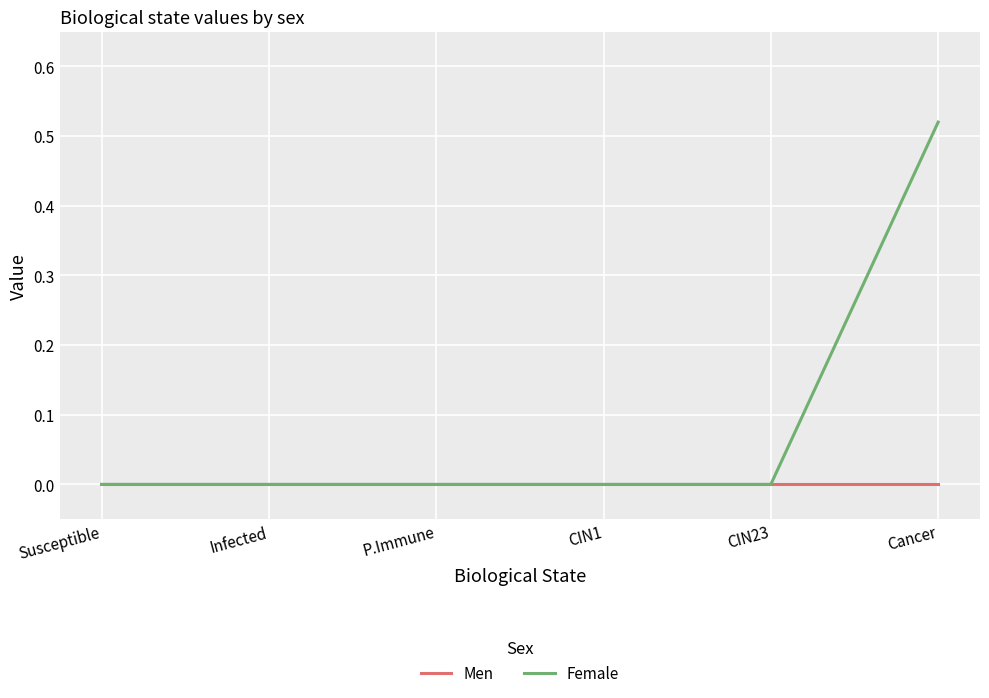

Rank the series by their maximum value, from highest to lowest.

Female, Men